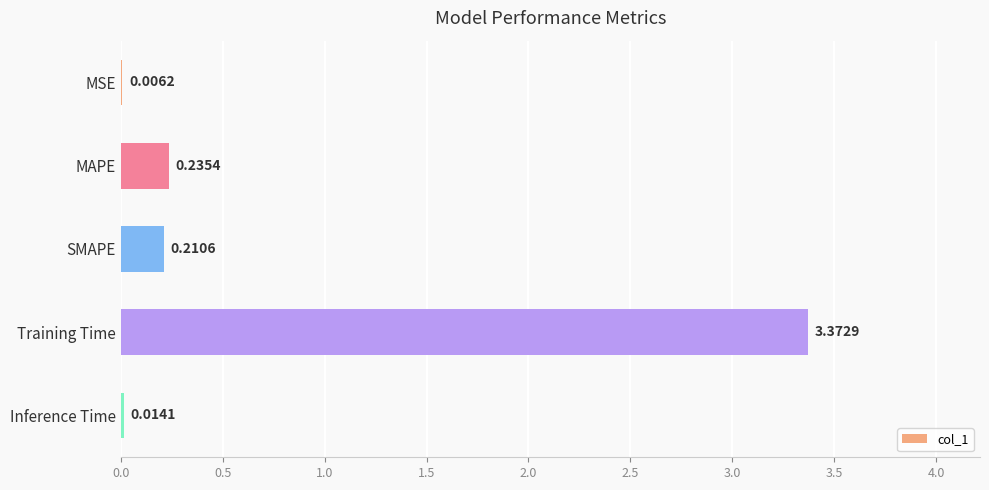

What is the sum of all values?

3.8